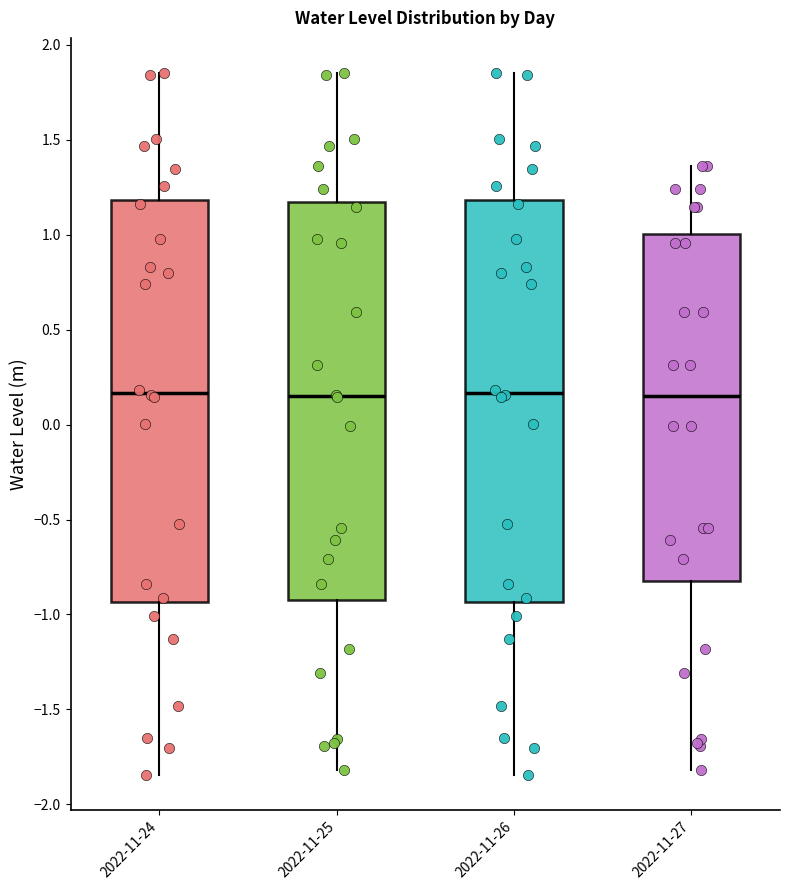

Where is the upper edge of the box for 2022-11-27 on the y-axis? The values are not printed on the chart, so give them approximately, as read against the axis.

1.00